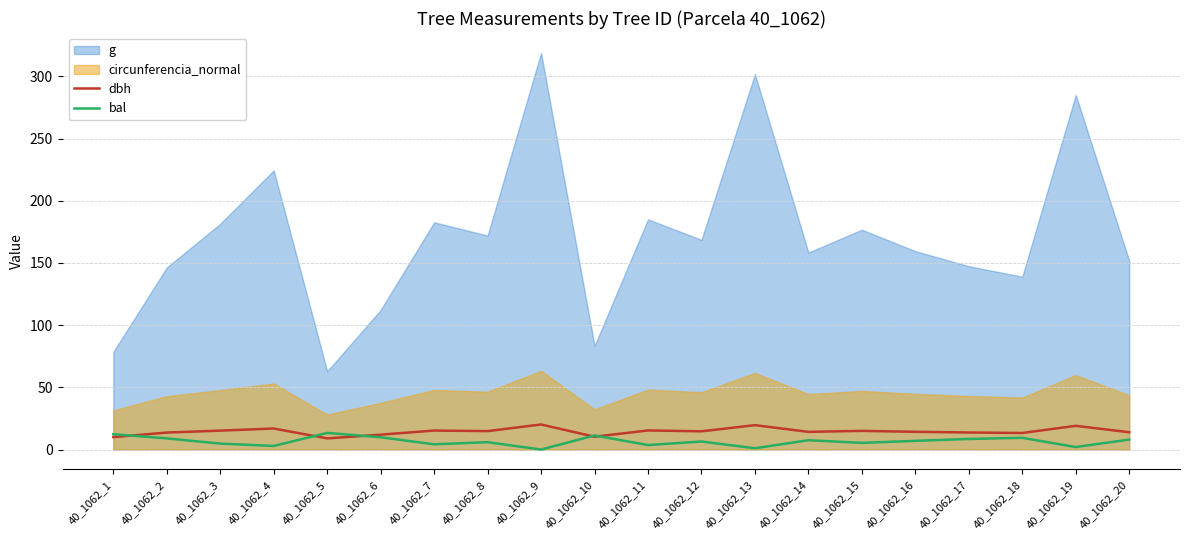

Is it true that bal equals 3.6 at 40_1062_11?

True